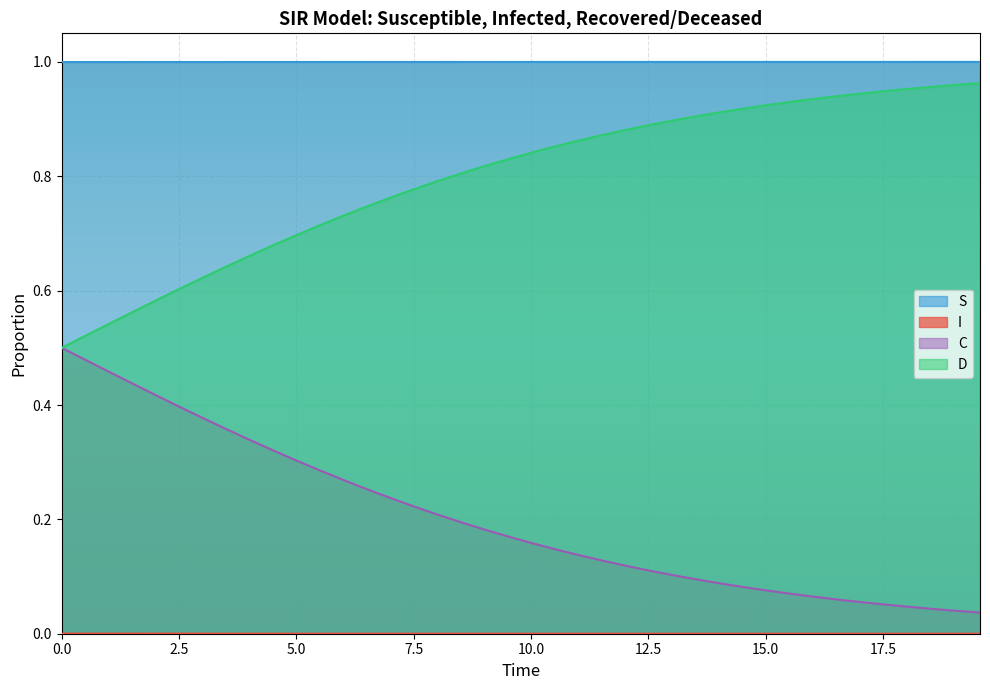

True or false: C and S cross at least once.

False